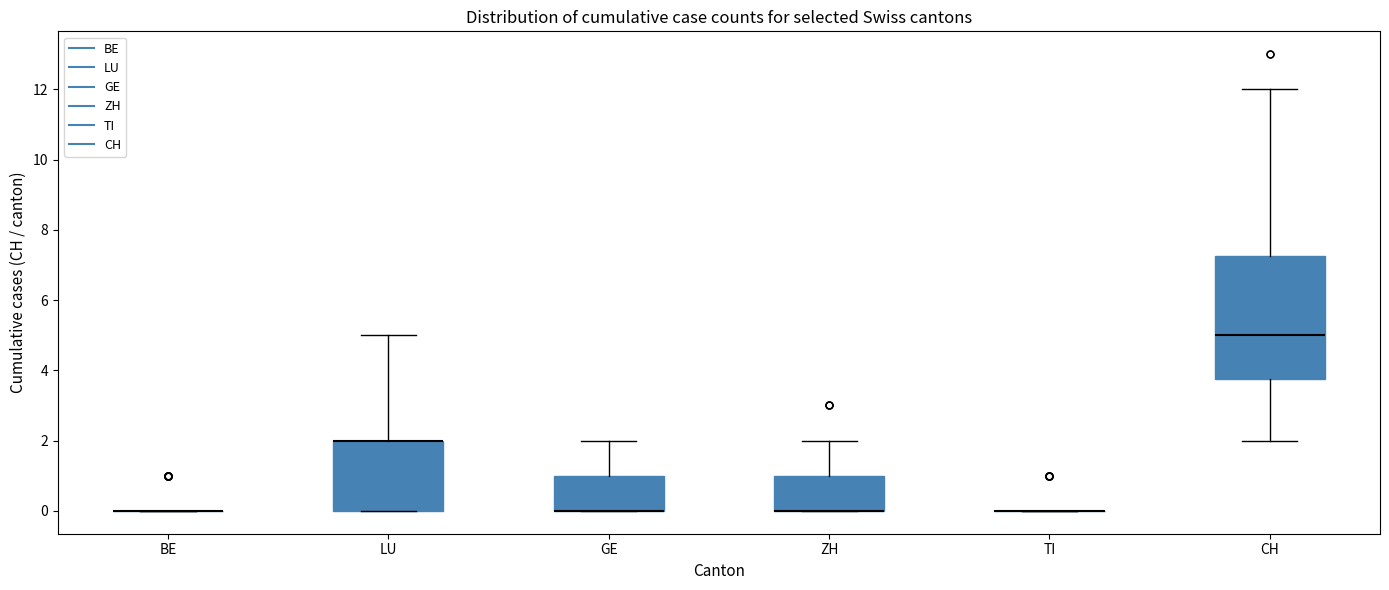

Where is the upper edge of the box for LU on the y-axis? The values are not printed on the chart, so give them approximately, as read against the axis.

2.0